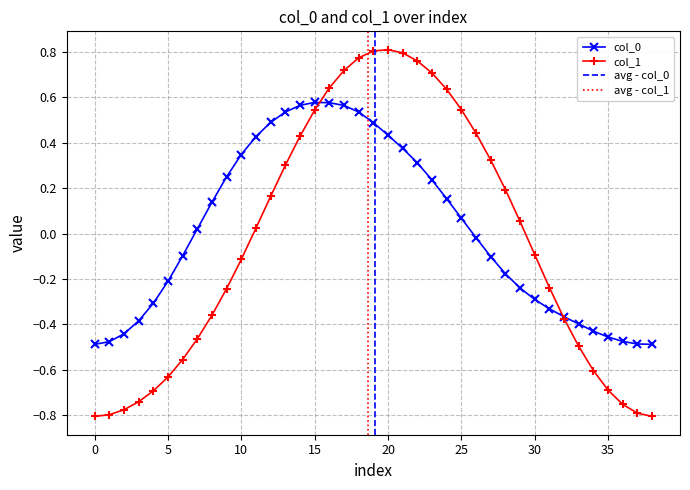

The value of col_0 at 20 is 0.8. True or false?

False